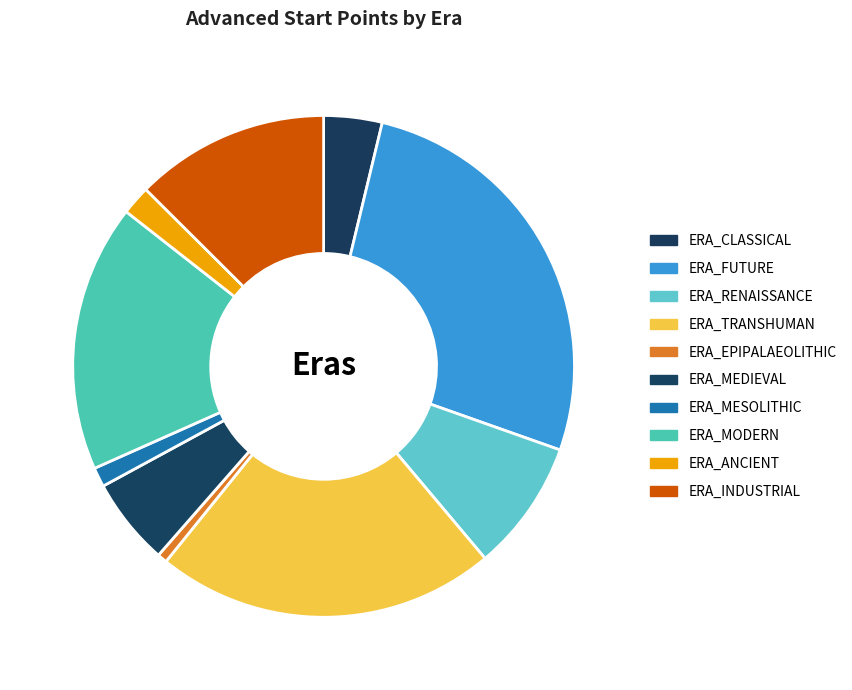

Which slice is the largest?

ERA_FUTURE